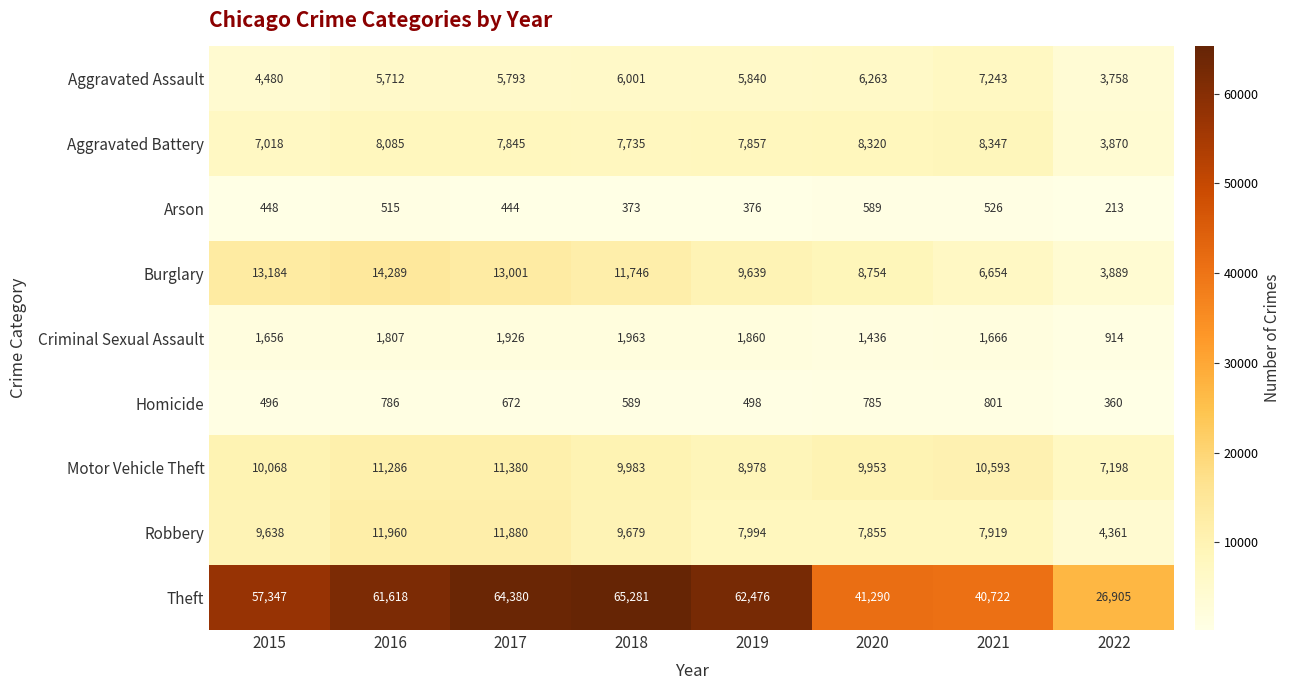

At which category is the sum across all series the highest?

2017